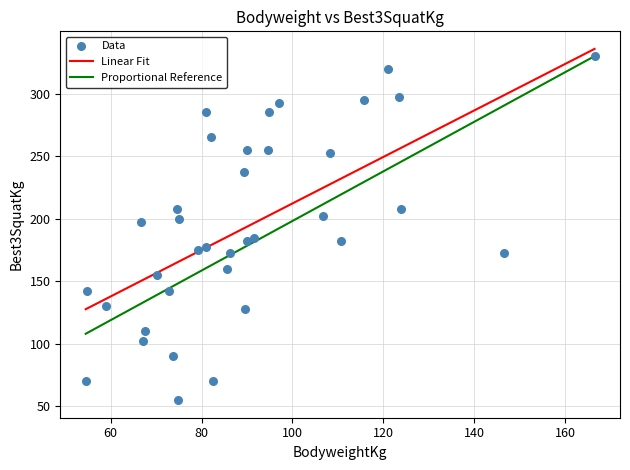

What is the range of X values (max minus min)?

111.9